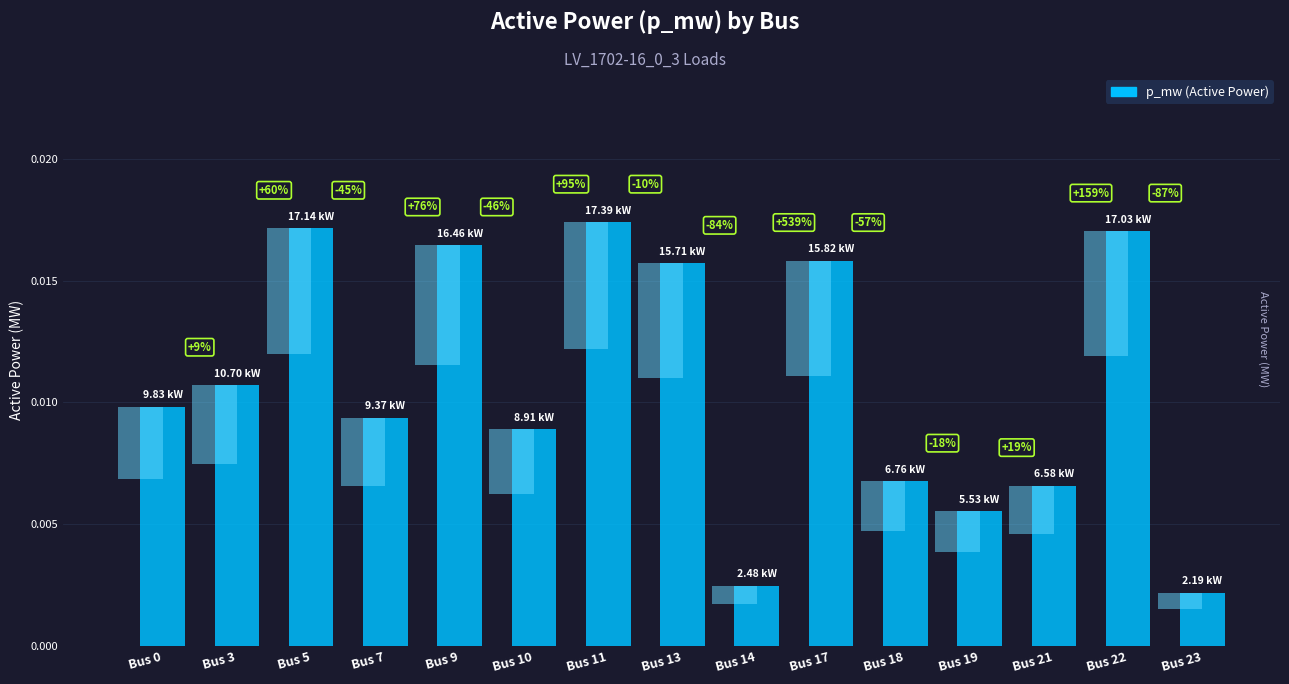

How many values are between 0 and 1?

15